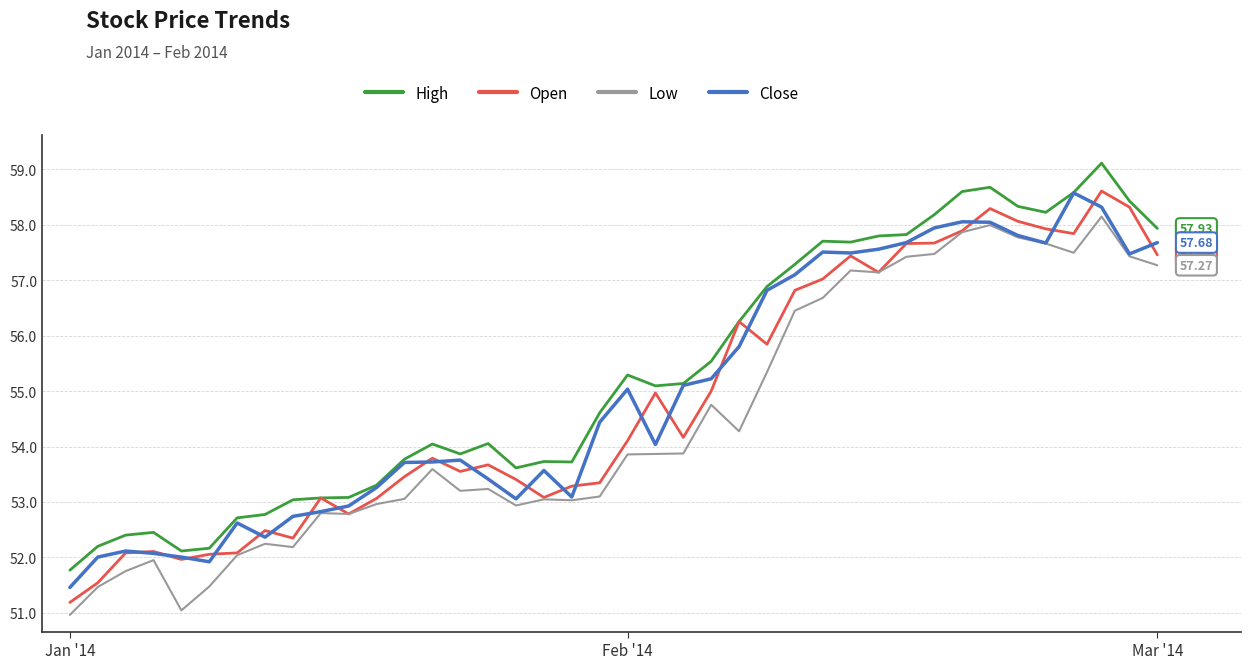

What is the value of the Close point at the 23rd from the left?

55.1